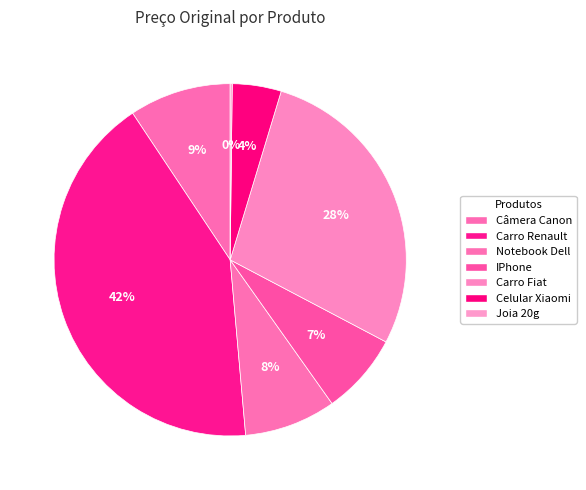

To the nearest percent, what portion does Carro Renault represent?

42%